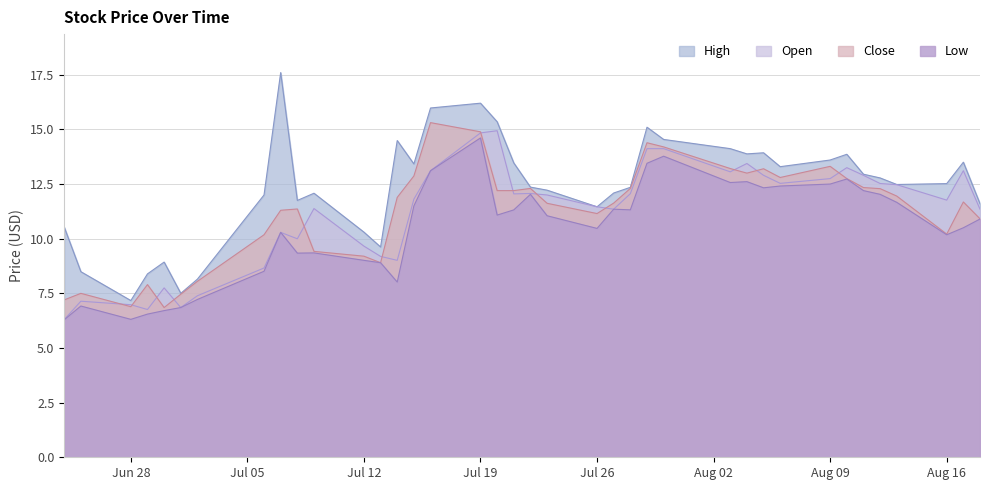

True or false: Open and Low cross at least once.

False